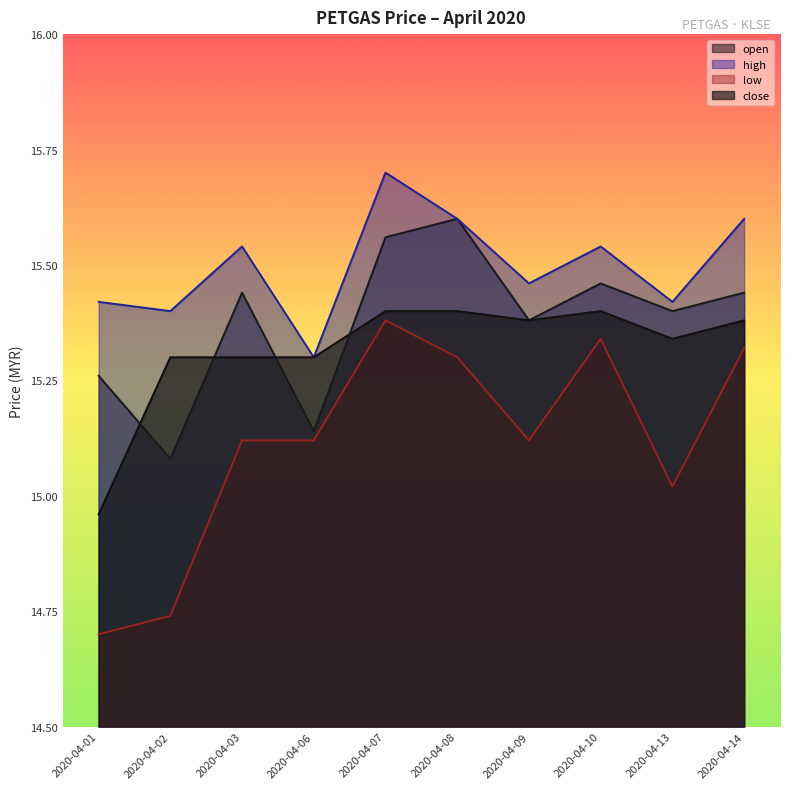

True or false: low and close cross at least once.

False